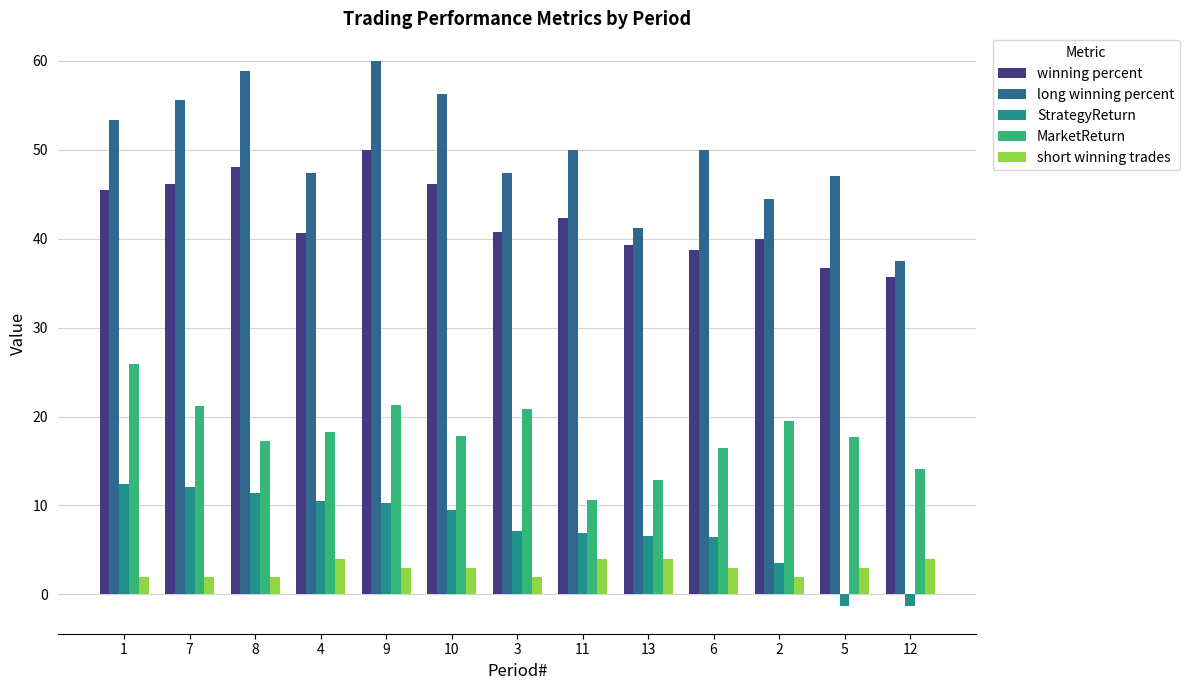

What is the maximum value for winning percent?

50.0